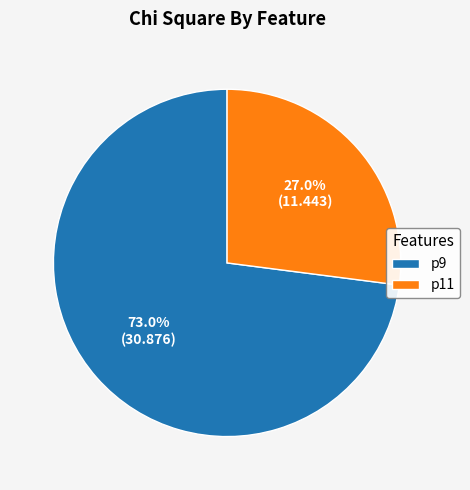

What is the majority slice?

p9